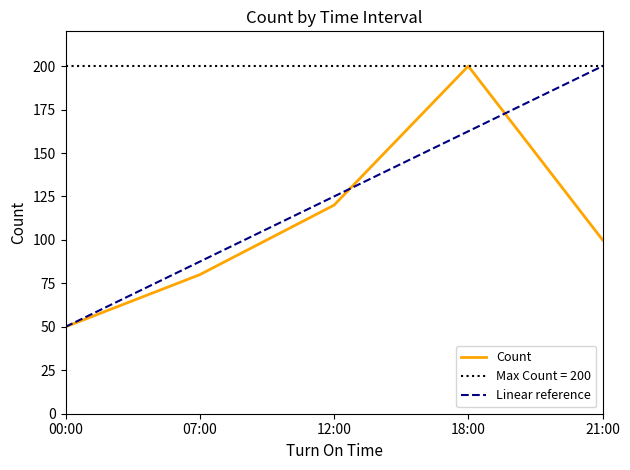

Which category has the highest value in the Count series?

18:00